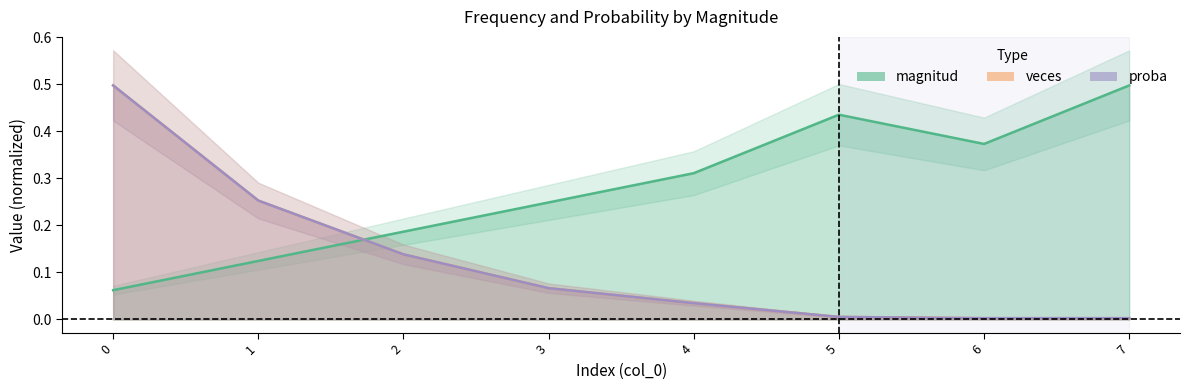

At which label is veces closest to 0?

6